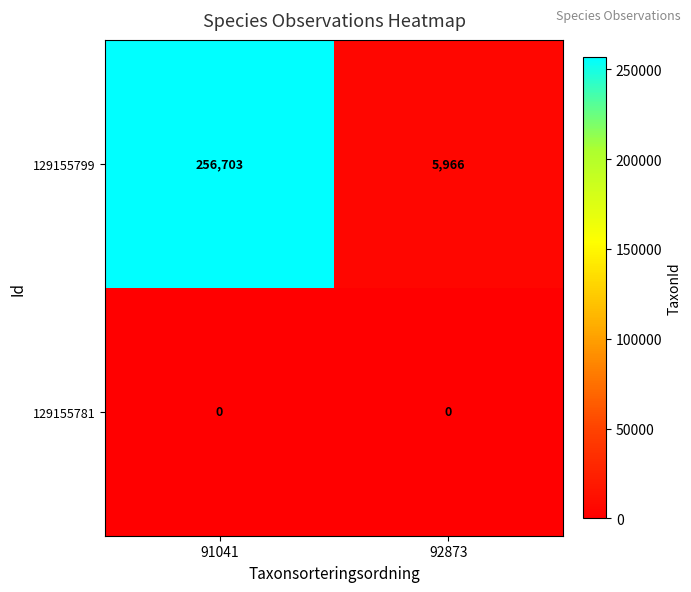

What is the difference between the highest and lowest values at 92873?

5966